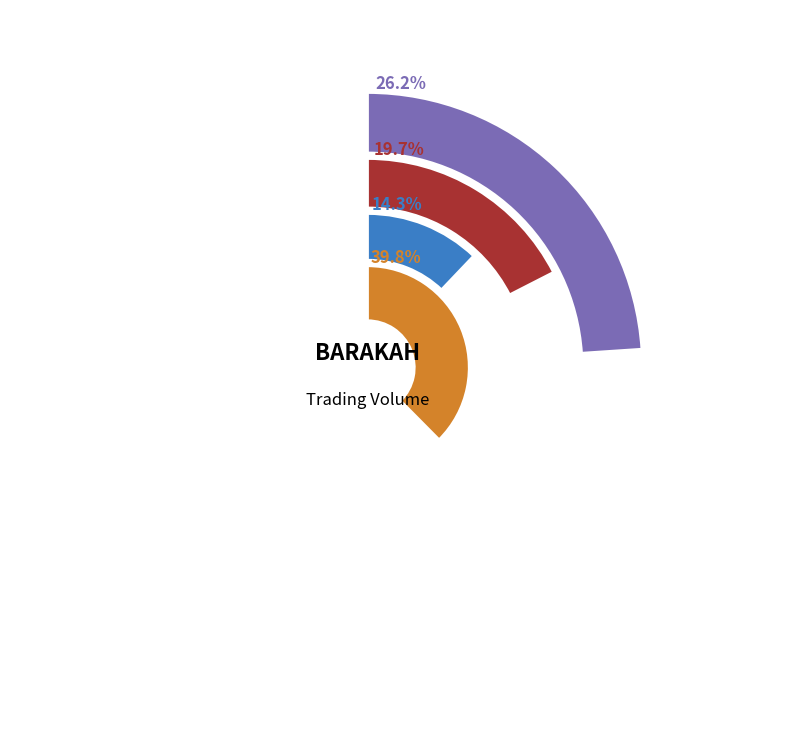

What percentage is the 2020-02-18 slice, to the nearest percent?

16%